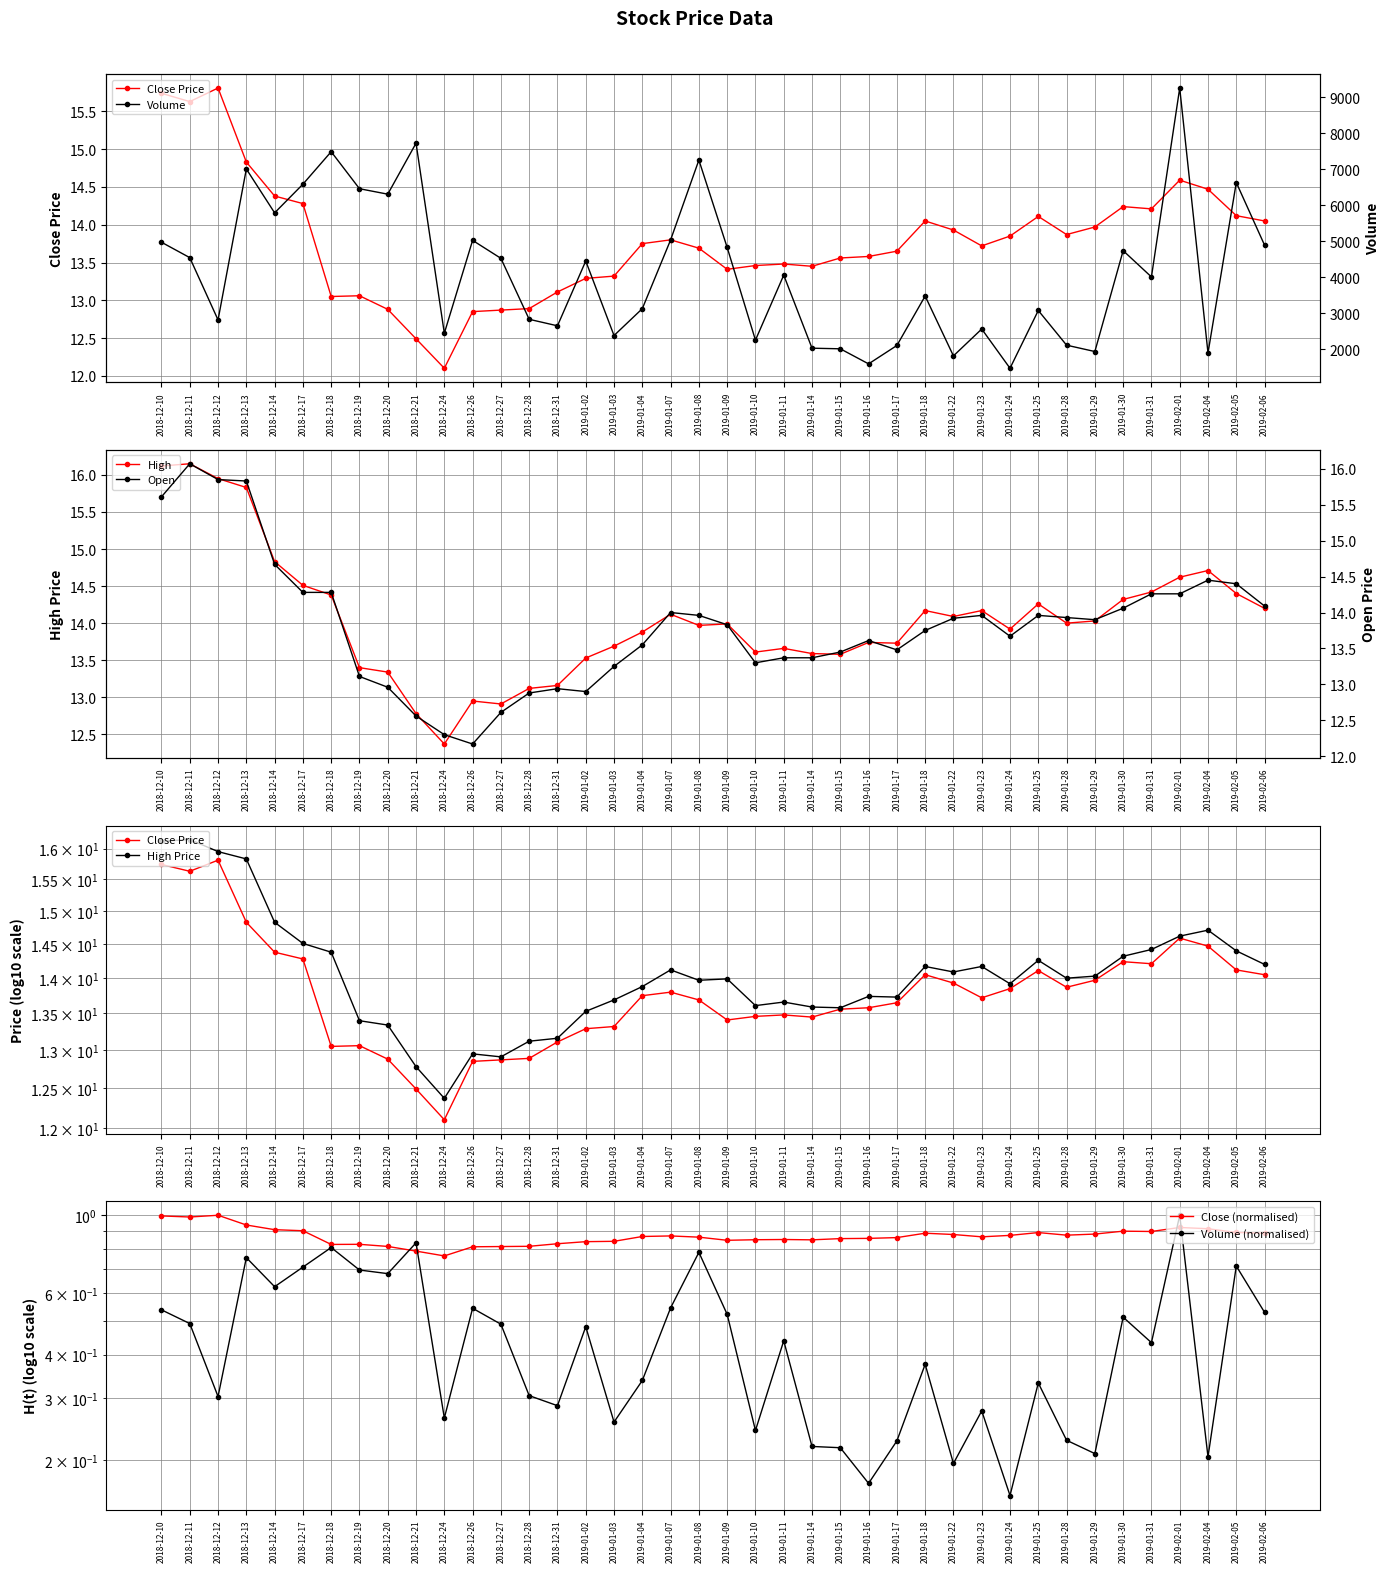

The close series shows 14.2 at 2019-01-30. True or false?

True